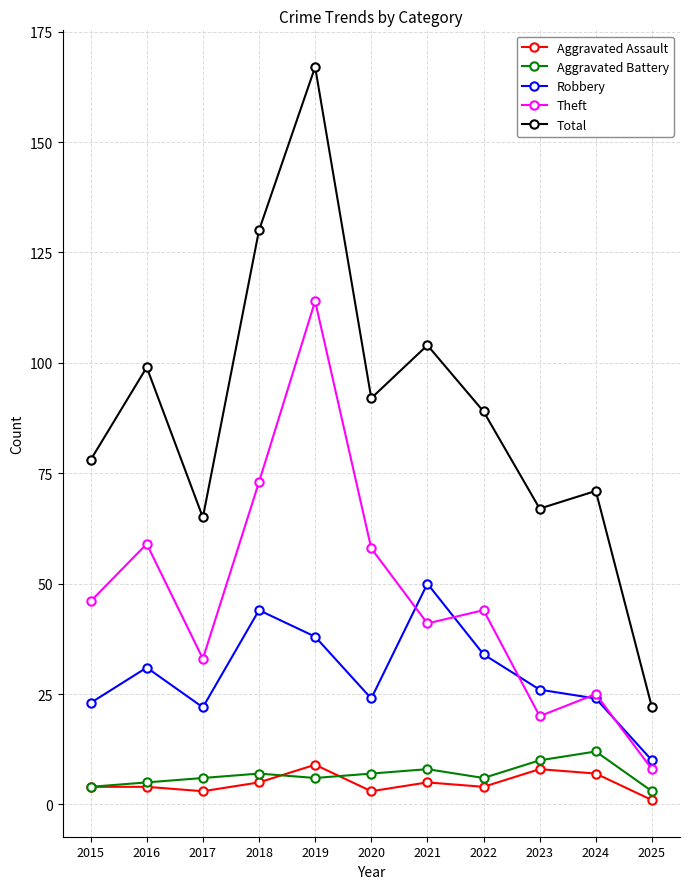

True or false: Theft and Aggravated Battery intersect in this chart.

False